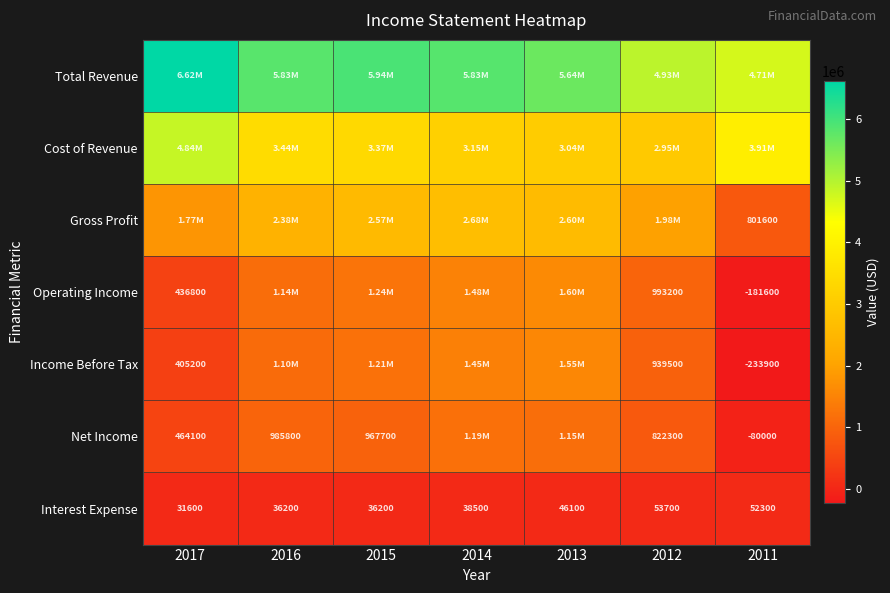

Count the number of categories in the chart.

7